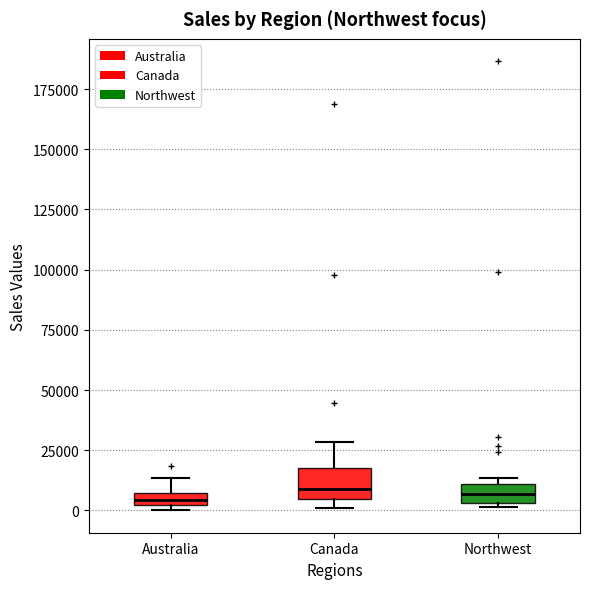

Where is the upper edge of the box for Australia on the y-axis? The values are not printed on the chart, so give them approximately, as read against the axis.

5000